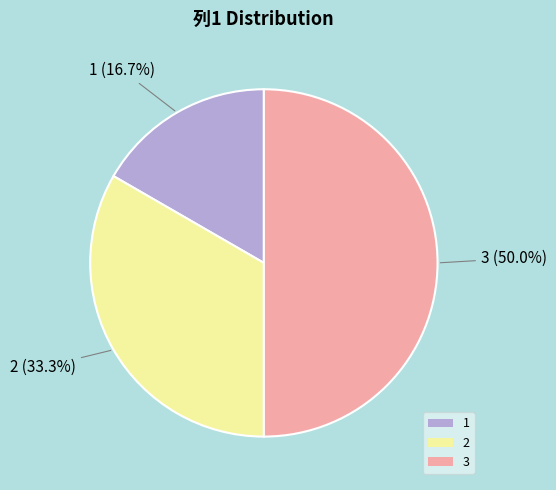

Which slice is the largest?

3